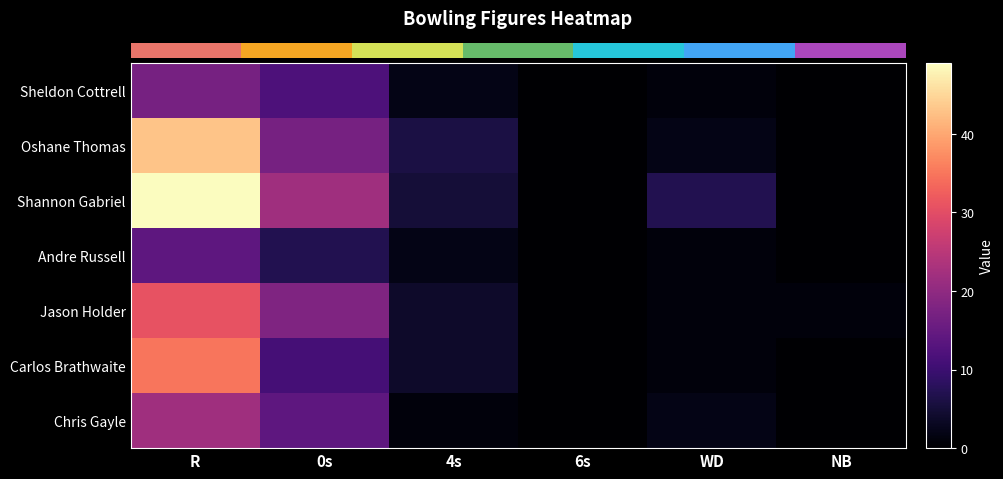

How many values in the Oshane Thomas series are below 6?

3